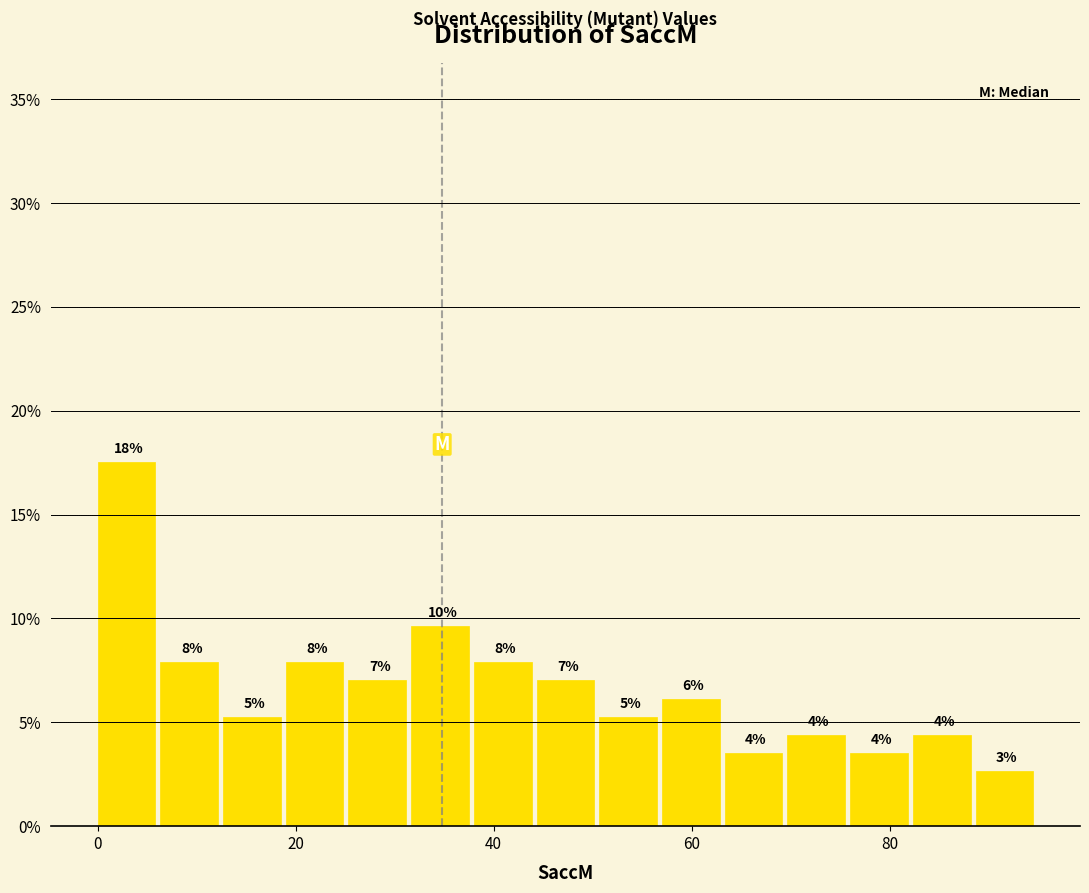

Read against the x-axis, roughly where is the centre of the tallest bar?

2